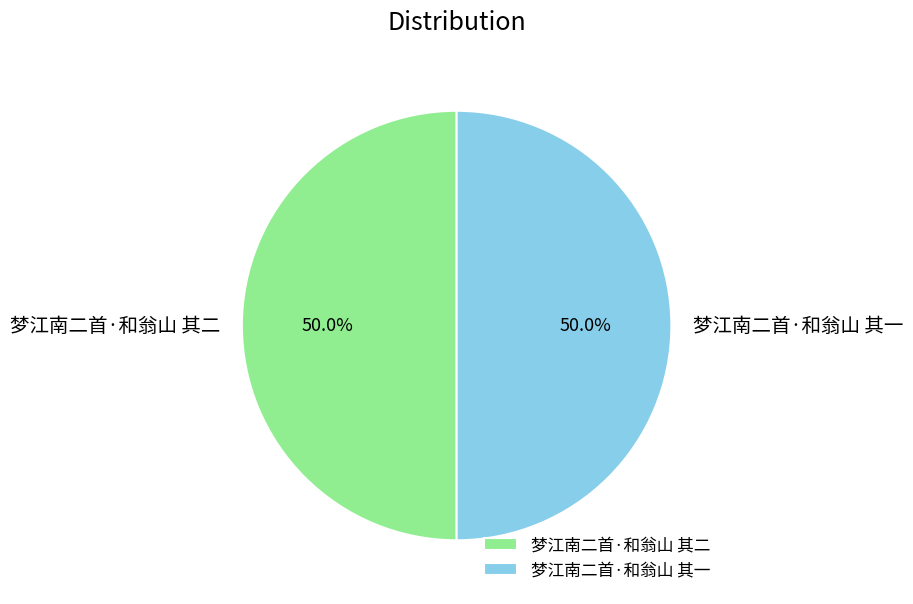

To the nearest percent, what is the average slice percentage?

50%